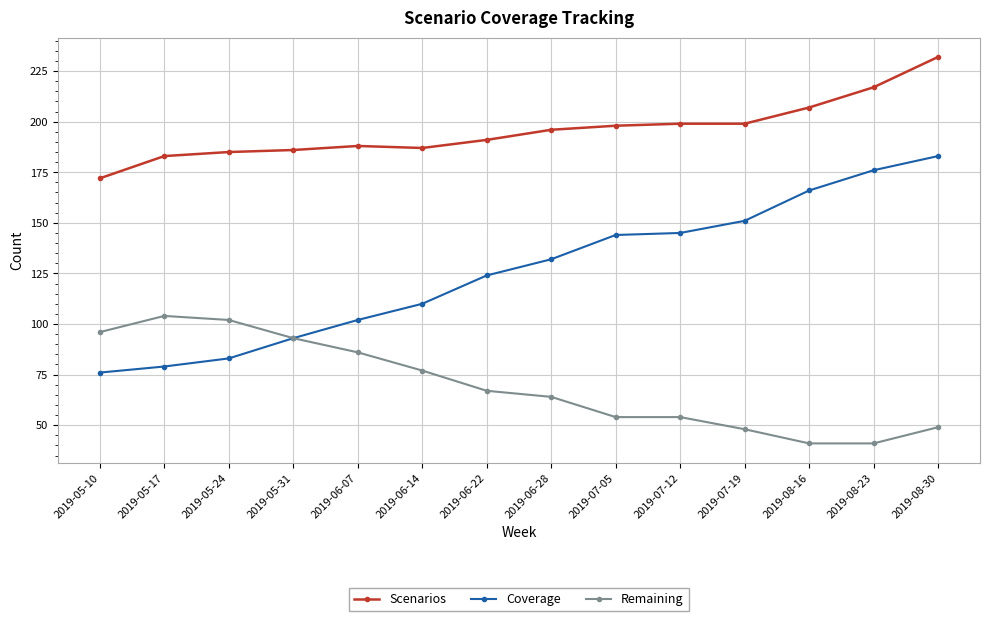

Is it true that Scenarios equals 188 at 2019-06-07?

True